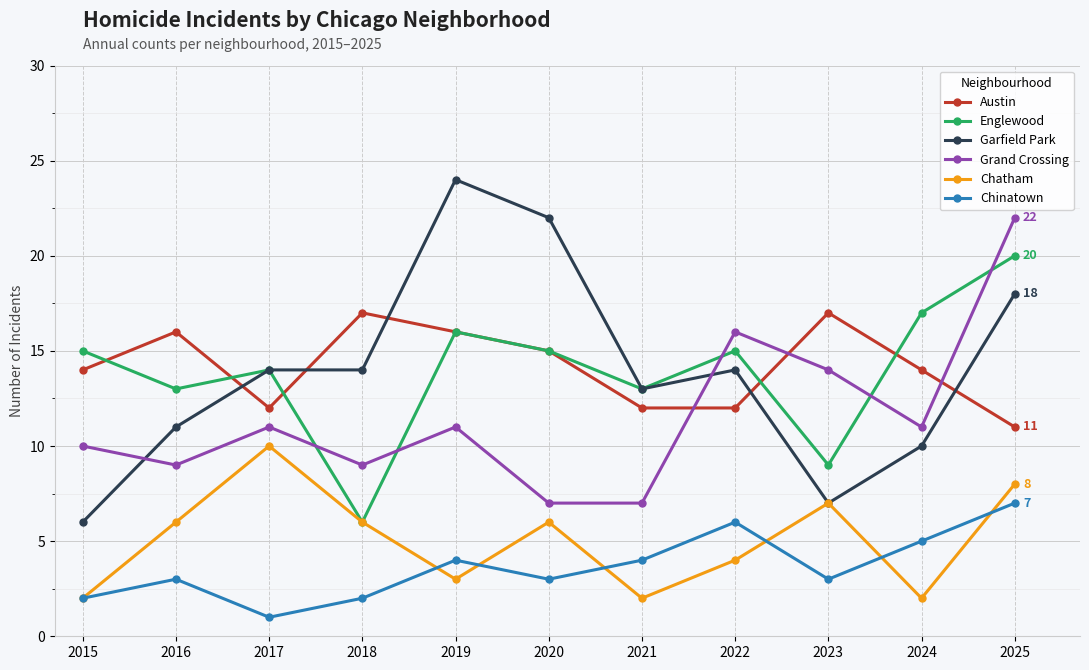

Does the chart have visible grid lines?

Yes